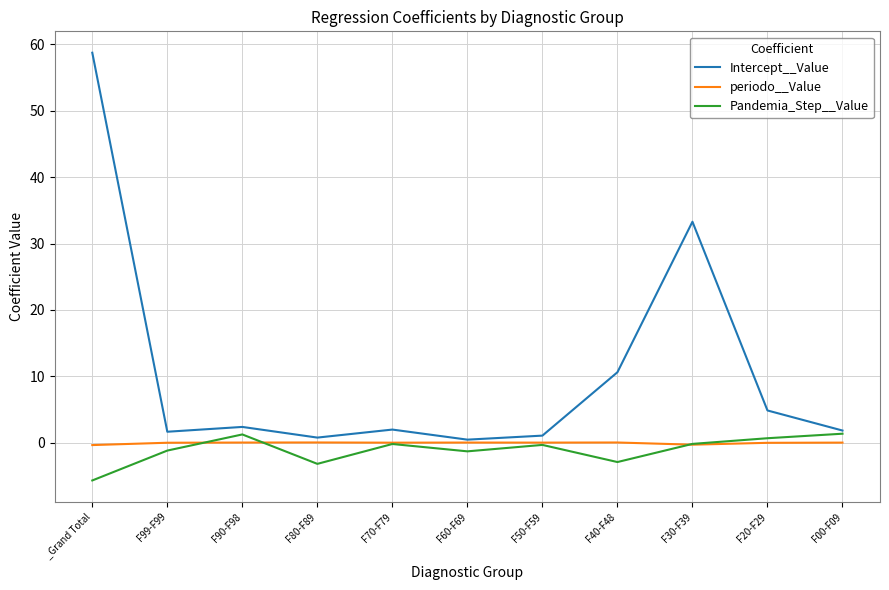

What is the difference between the highest and lowest values at F60-F69?

1.8